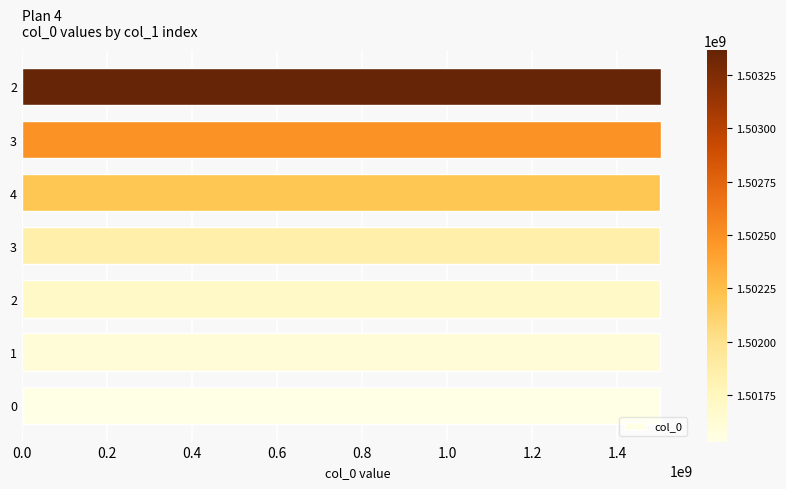

What is the minimum value shown in the chart?

1501531753